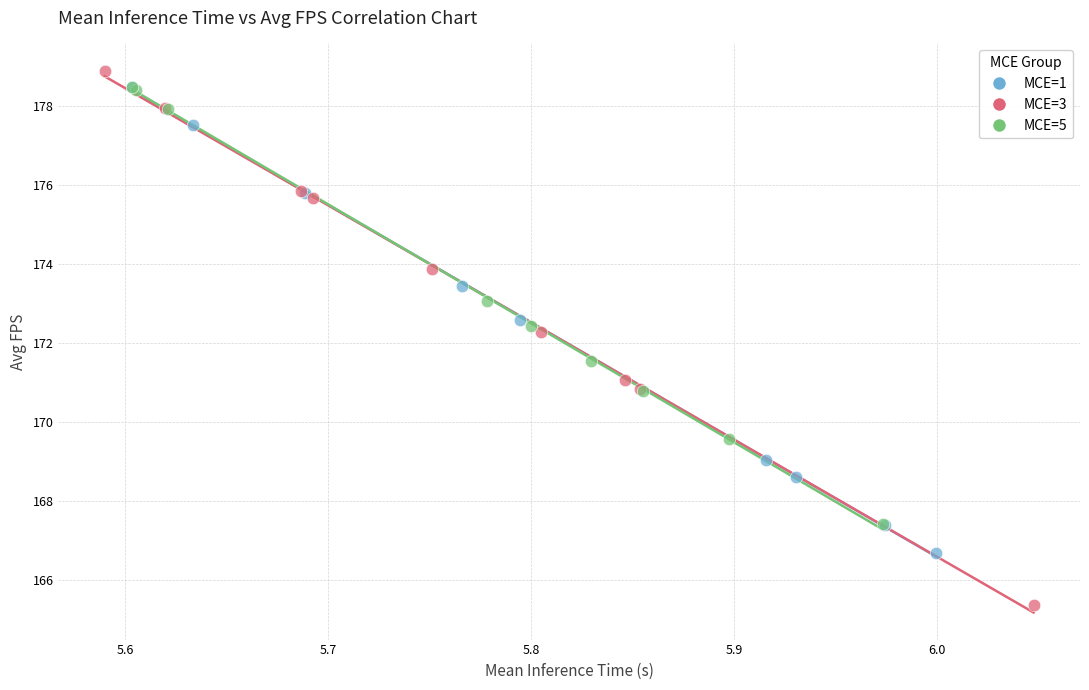

Which series contains the lowest Y value?

MCE=3